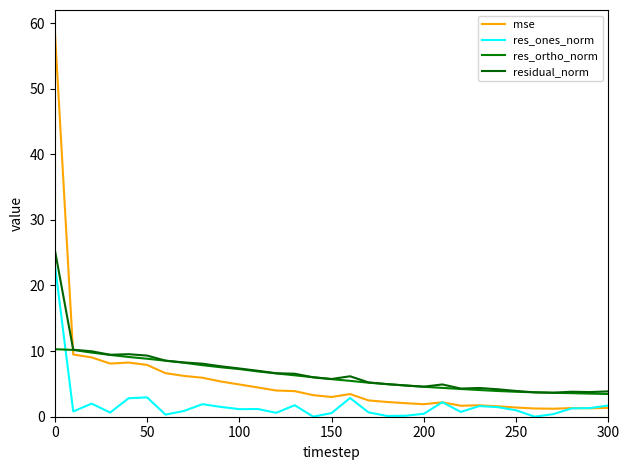

How many lines are shown in the chart?

4